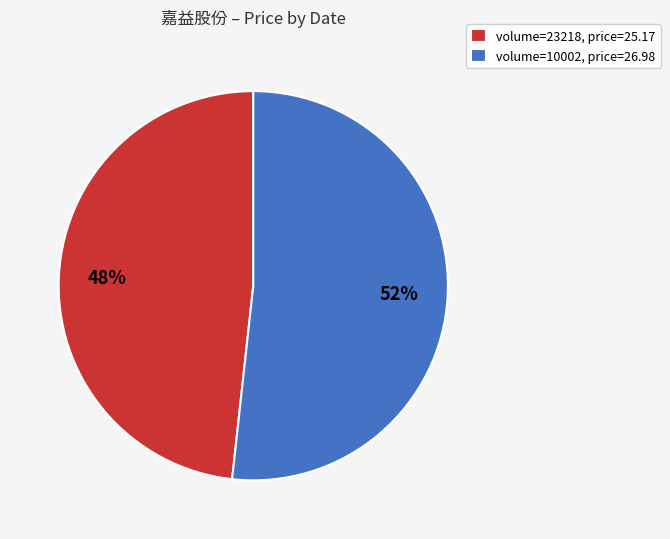

Is there a majority slice in this chart?

Yes